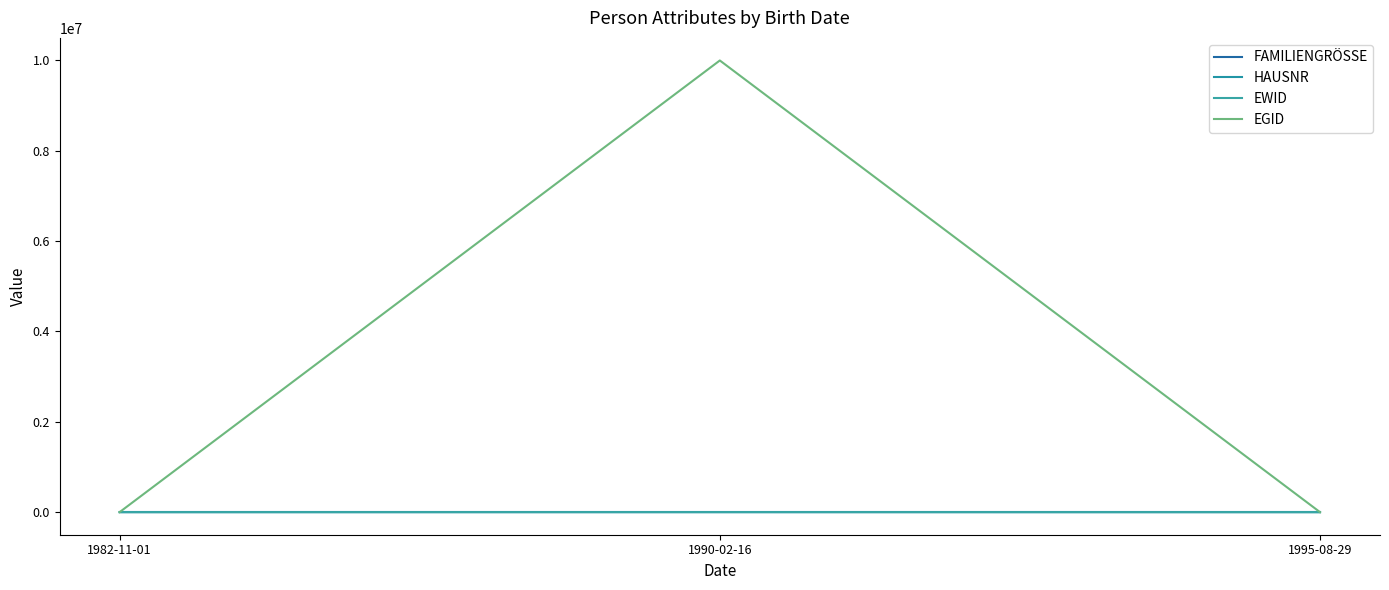

At which label is EWID closest to 500?

1982-11-01